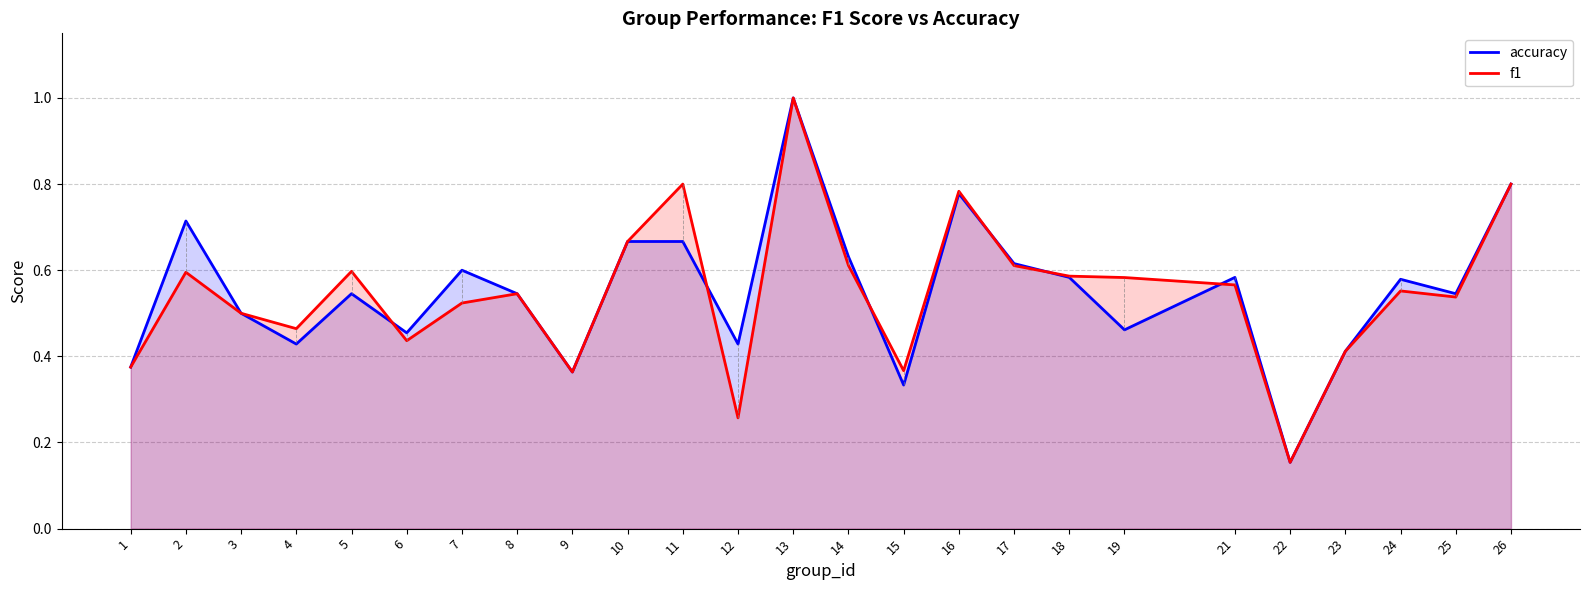

What are all the series names shown in the legend?

accuracy, f1